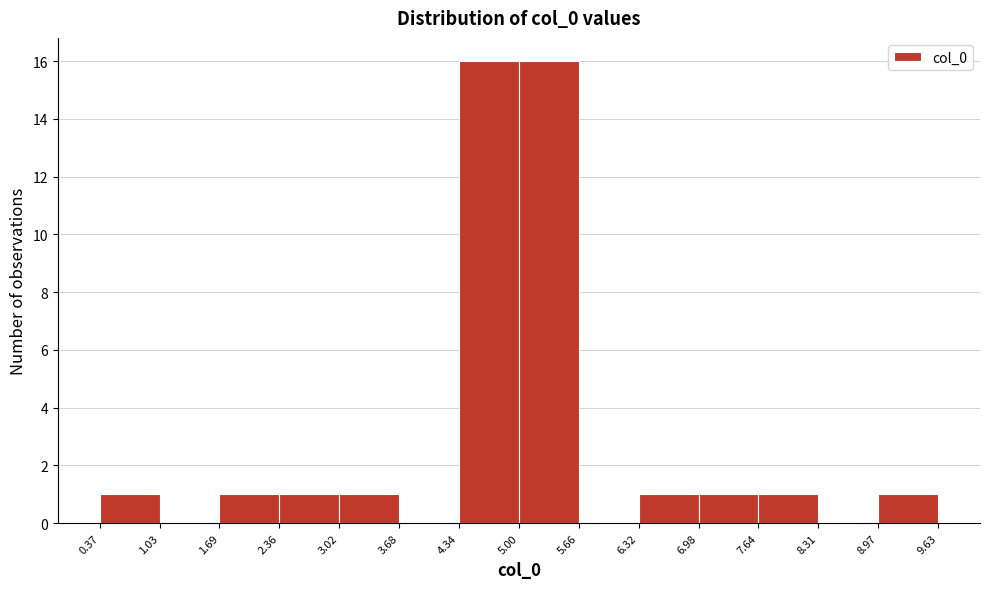

What is the height of the bar covering 6.98 to 7.64 on the x-axis? The values are not printed on the chart, so give them approximately, as read against the axis.

1